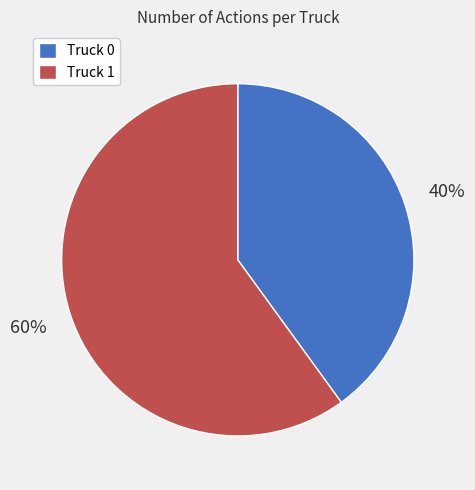

Do Truck 1 and Truck 0 together represent more than half of the pie?

Yes